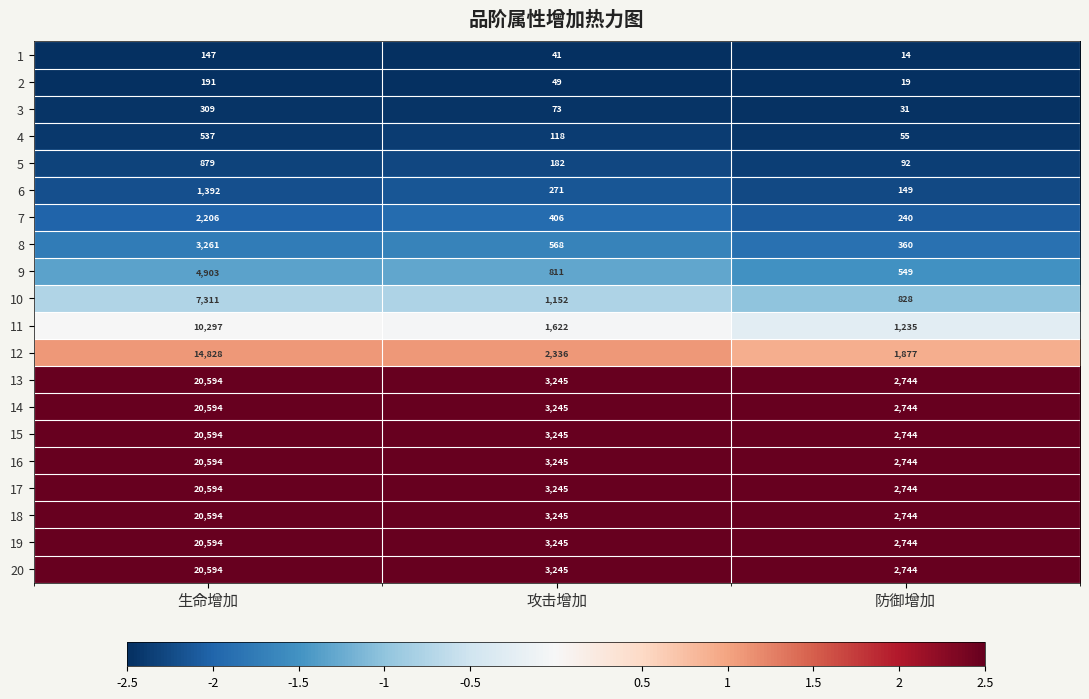

Where is 11 nearest to the value 5766?

攻击增加